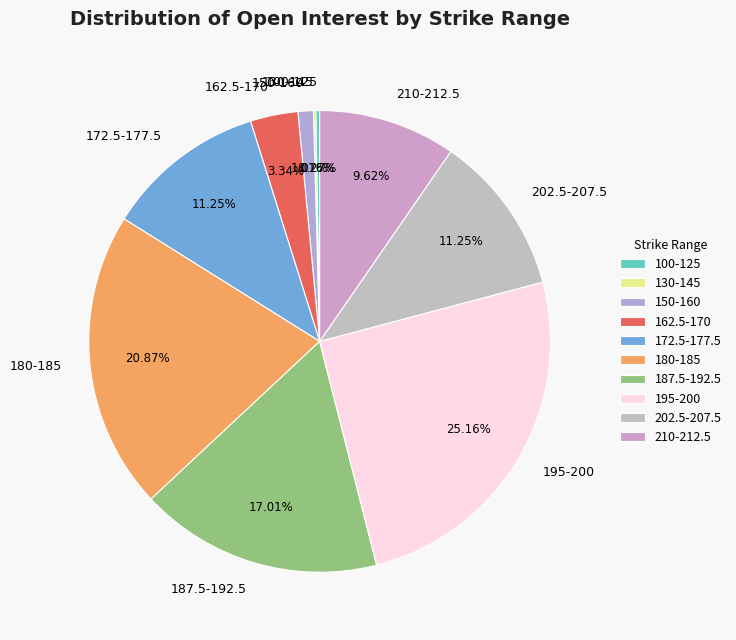

Combined, do 172.5-177.5 and 180-185 account for over 50%?

No